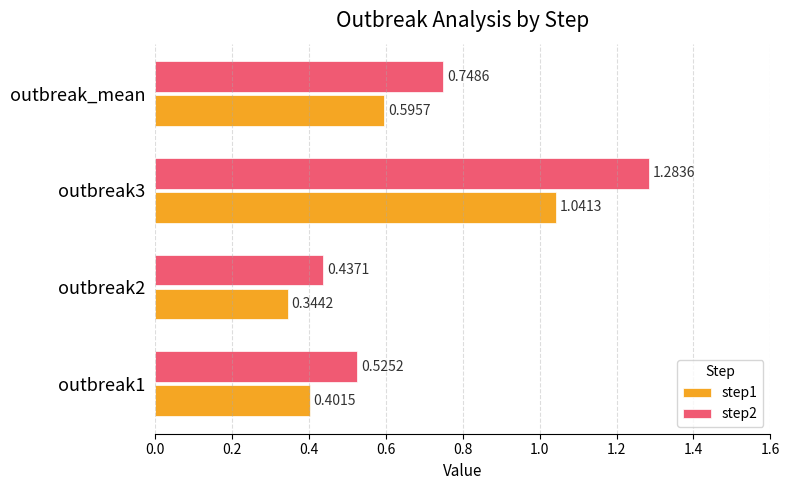

List the series in order of their peak value, lowest first.

step1, step2